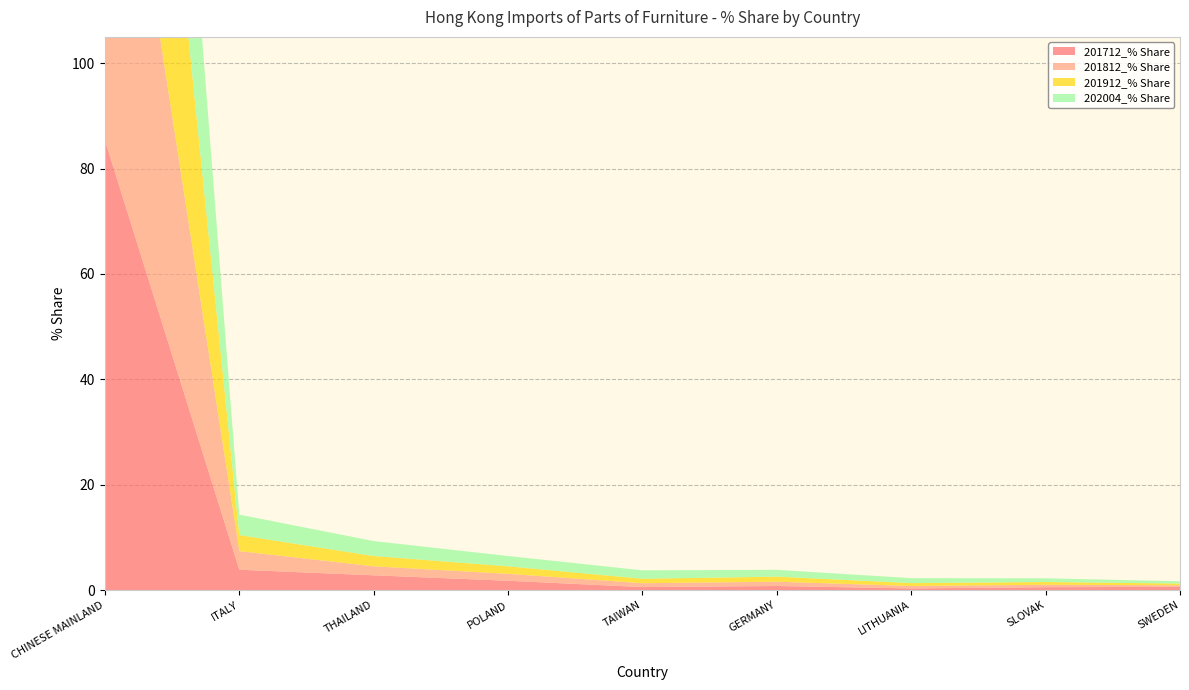

Reading left to right, transcribe all the data shown in this chart.

201712_% Share: 85.4	3.9	2.8	1.8	0.6	0.8	0.3	0.6	0.6
201812_% Share: 87.3	3.5	1.7	1.3	0.7	0.8	0.5	0.5	0.3
201912_% Share: 87.2	3.0	2.0	1.4	0.8	1.0	0.5	0.5	0.3
202004_% Share: 80.7	3.9	2.8	2.0	1.6	1.3	0.9	0.7	0.4